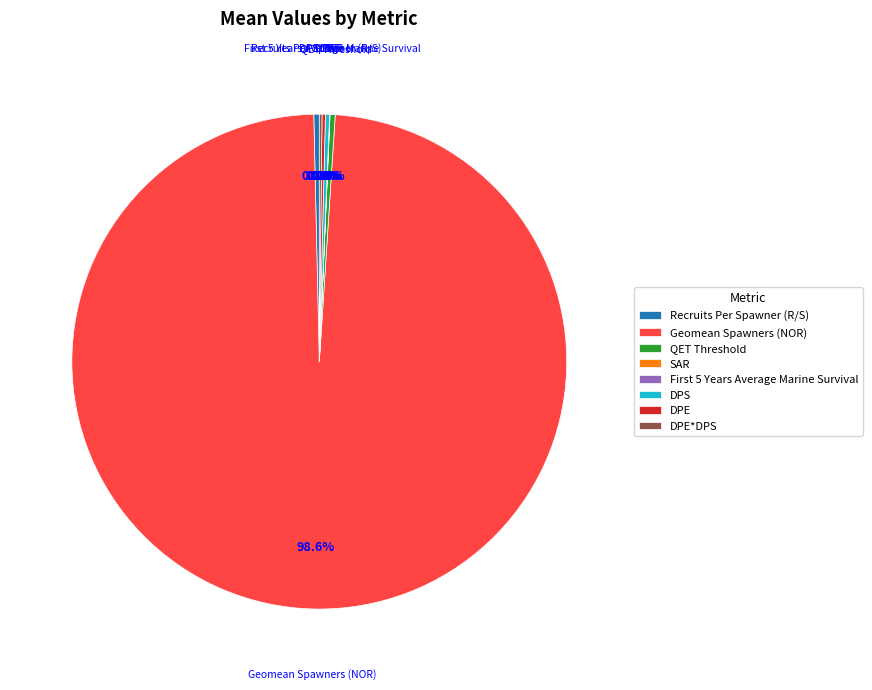

Does Geomean Spawners (NOR) account for over 50% of the chart?

Yes